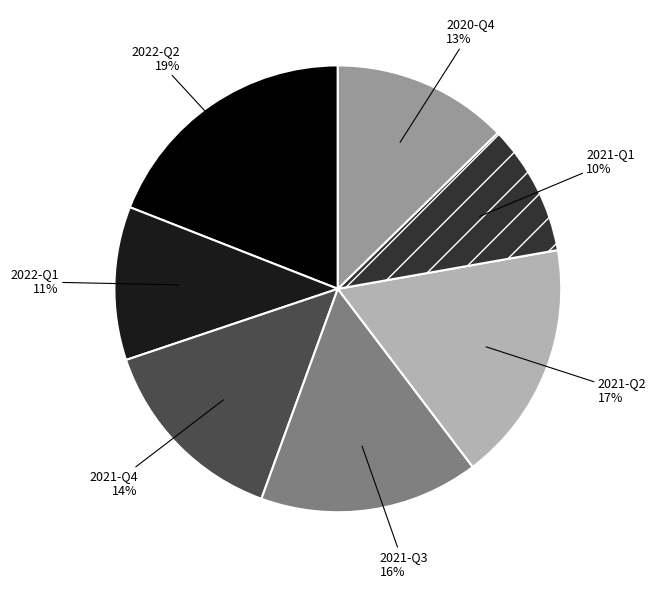

To the nearest percent, what is the difference between the 2021-Q3 and 2022-Q1 slice percentages?

5%